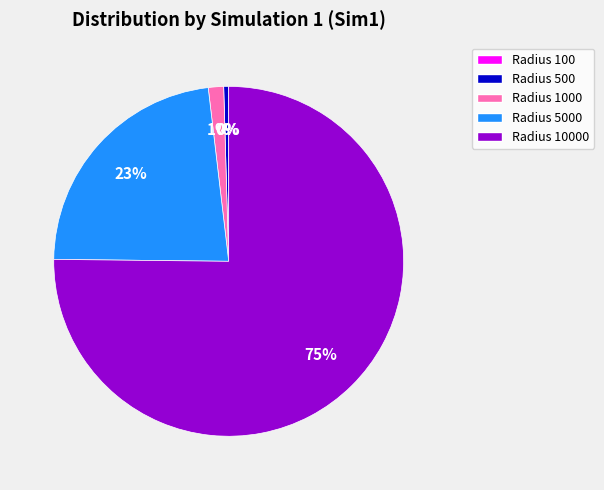

Is there any slice that represents more than half of the pie?

Yes